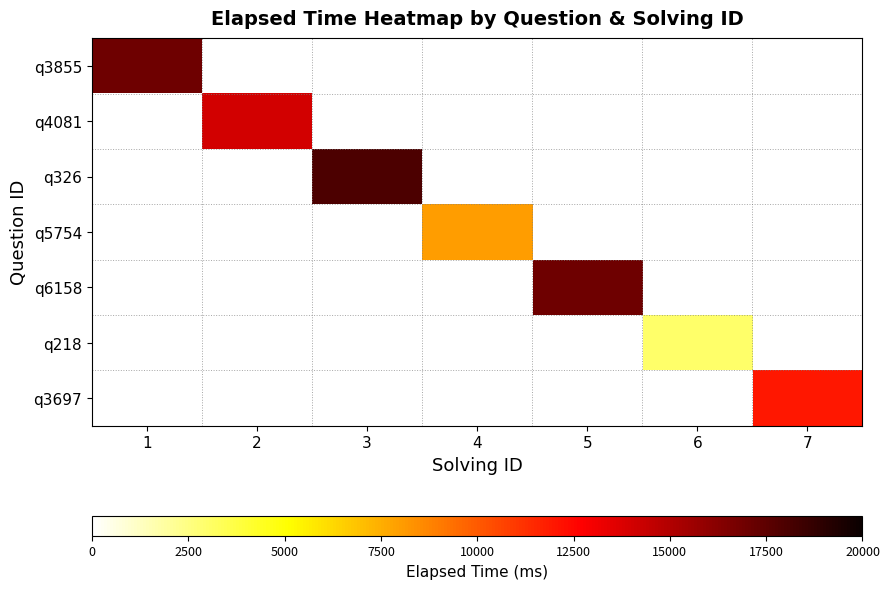

At which label does q326 reach its minimum?

1